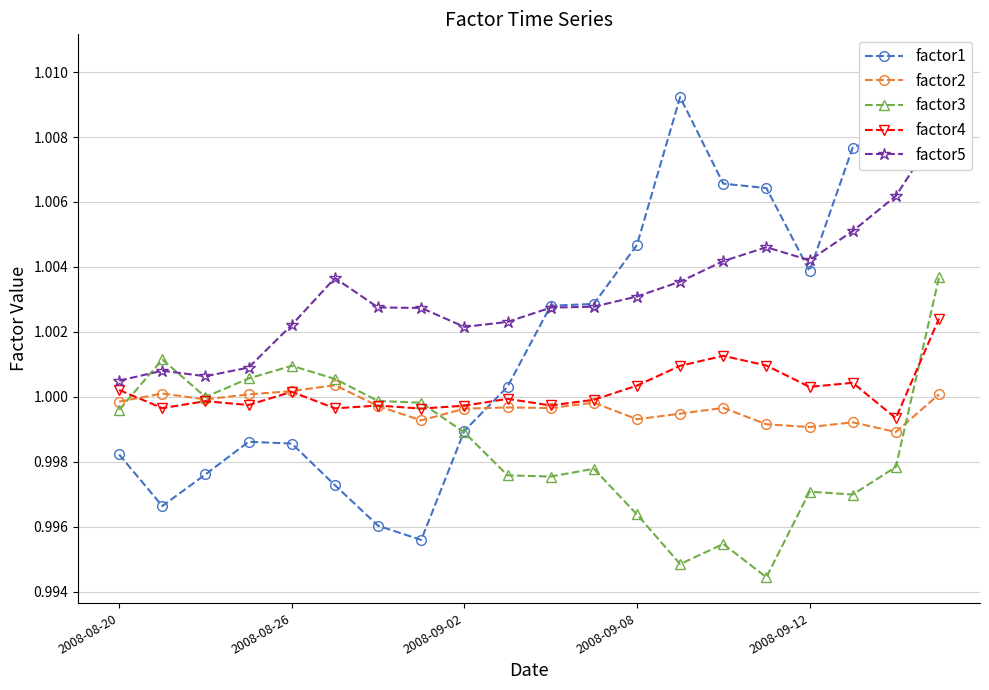

True or false: factor4 has more than 1 points higher than both neighbors.

True